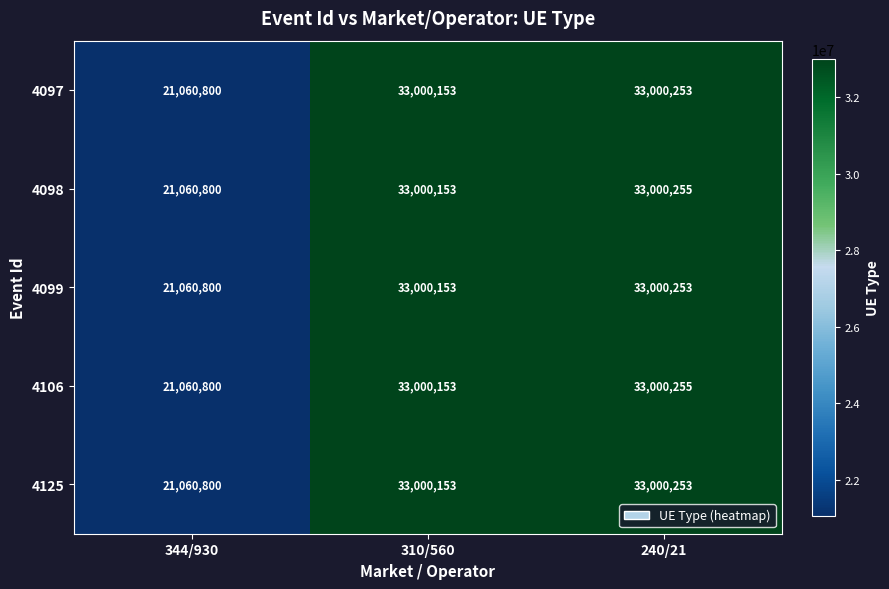

At which category does the chart reach its minimum across all series?

344/930